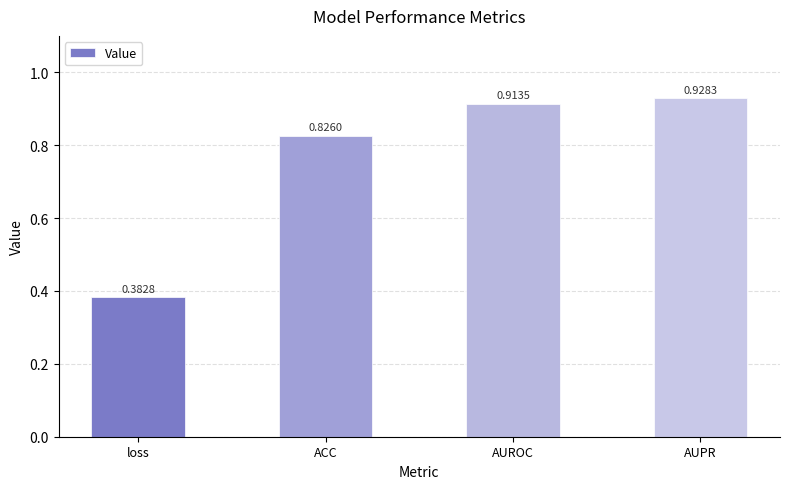

Which label corresponds to the smallest value in the chart?

loss